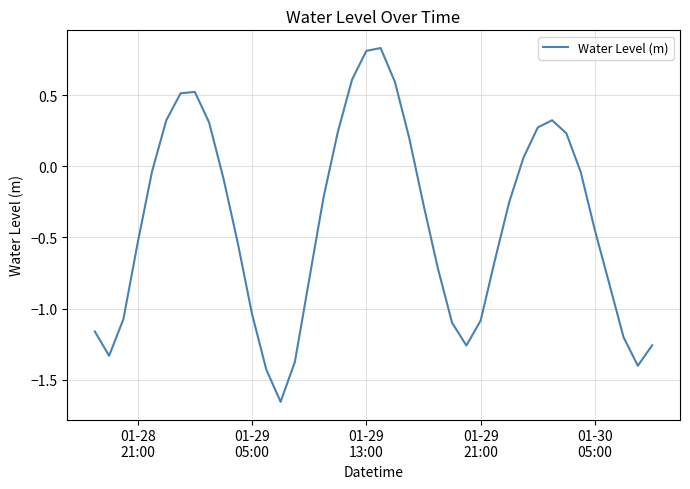

What is the difference between the maximum and minimum values?

2.5